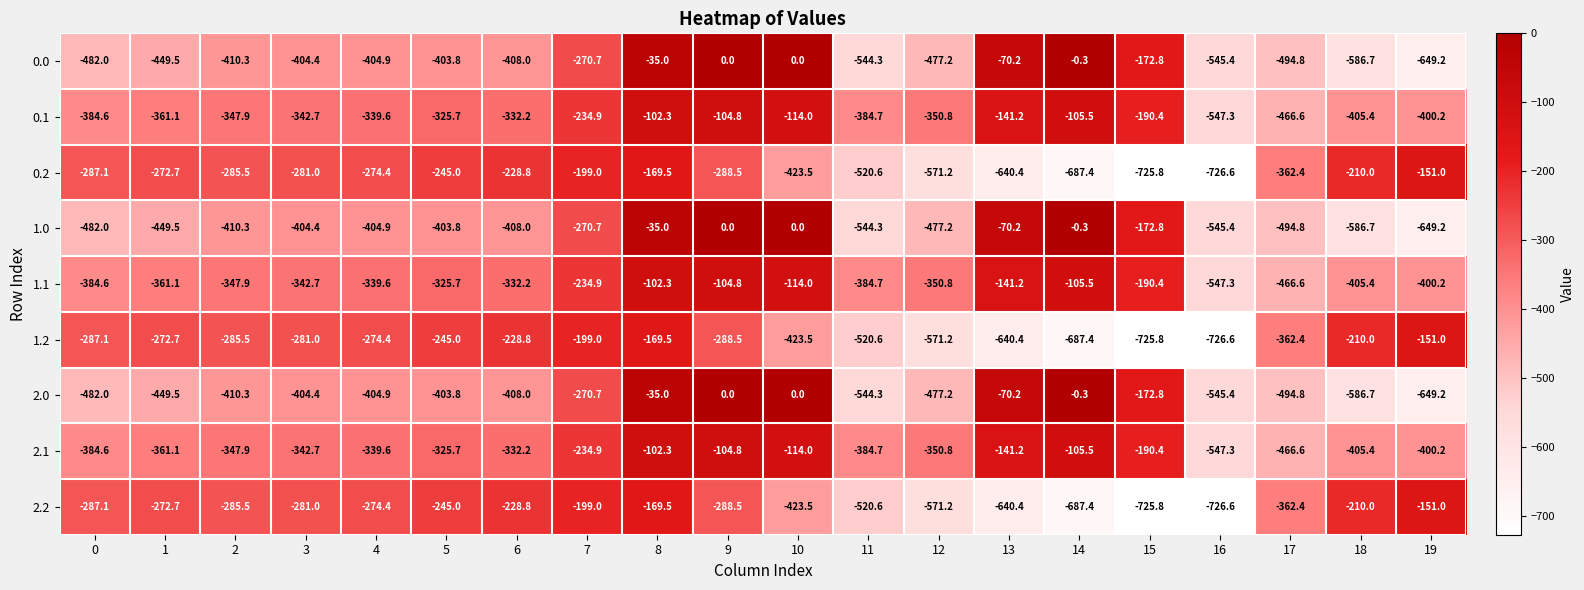

What value does the 2.2 series have at 0?

-287.1